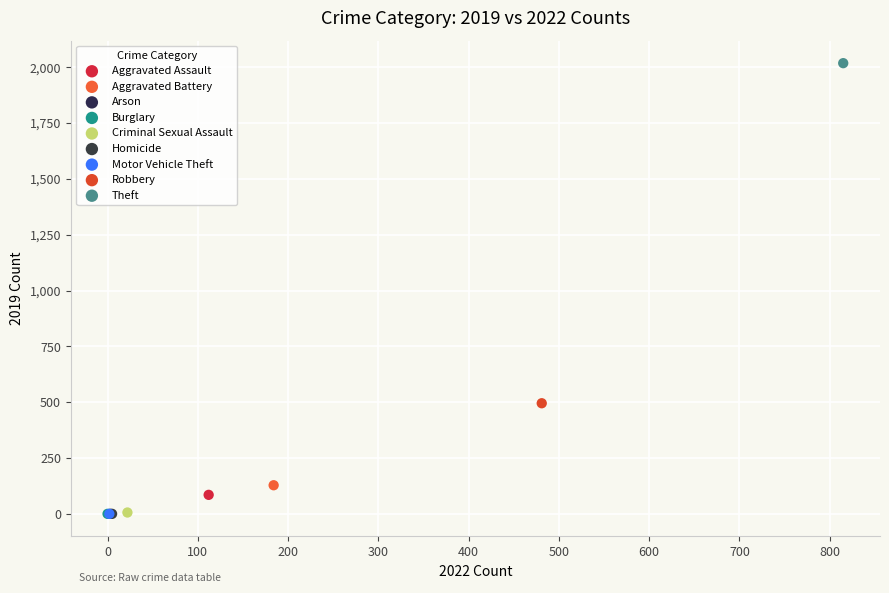

What are all the series names shown in the legend?

Aggravated Assault, Aggravated Battery, Arson, Burglary, Criminal Sexual Assault, Homicide, Motor Vehicle Theft, Robbery, Theft